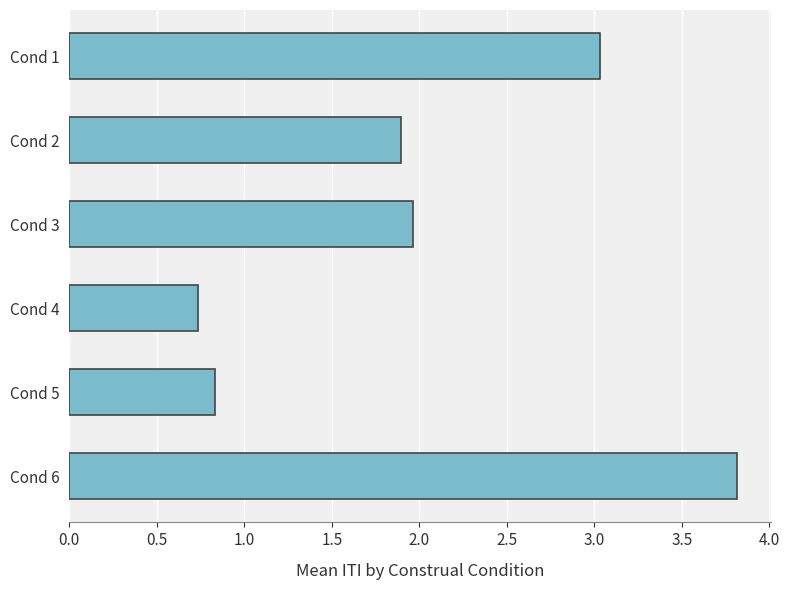

Which label corresponds to the largest value in the chart?

Cond 6